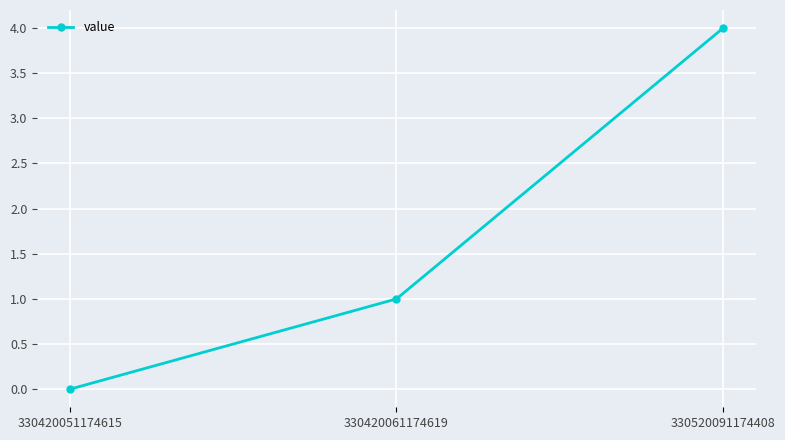

Reading left to right, what are all the values shown in this chart?

0	1	4